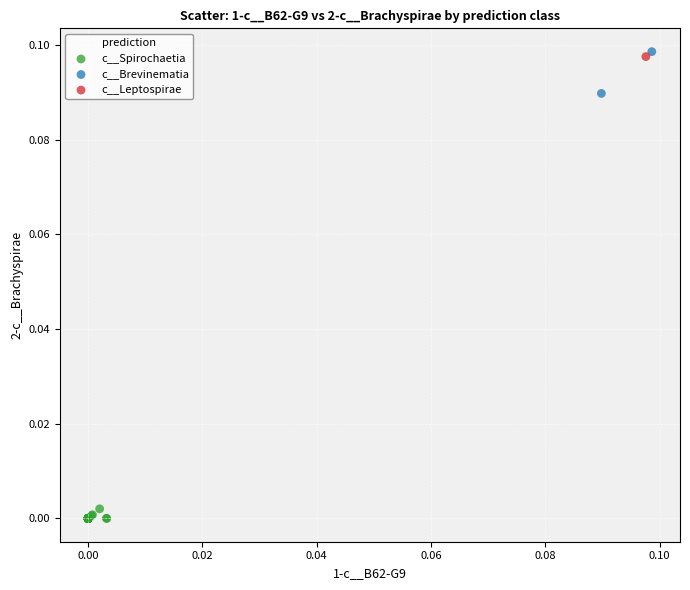

Which series reaches the minimum Y coordinate?

c__Spirochaetia